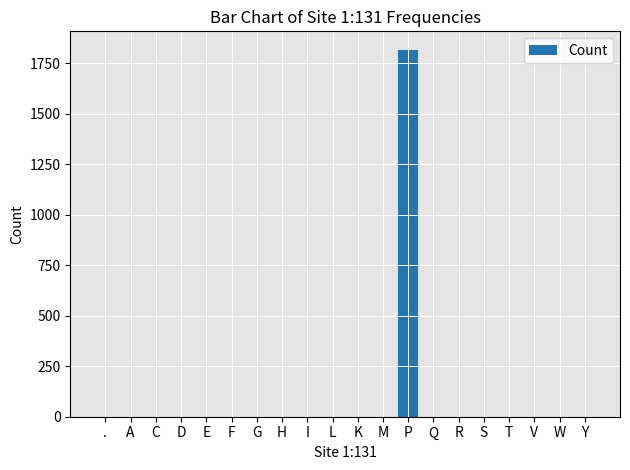

Which category has the highest value across all series?

P